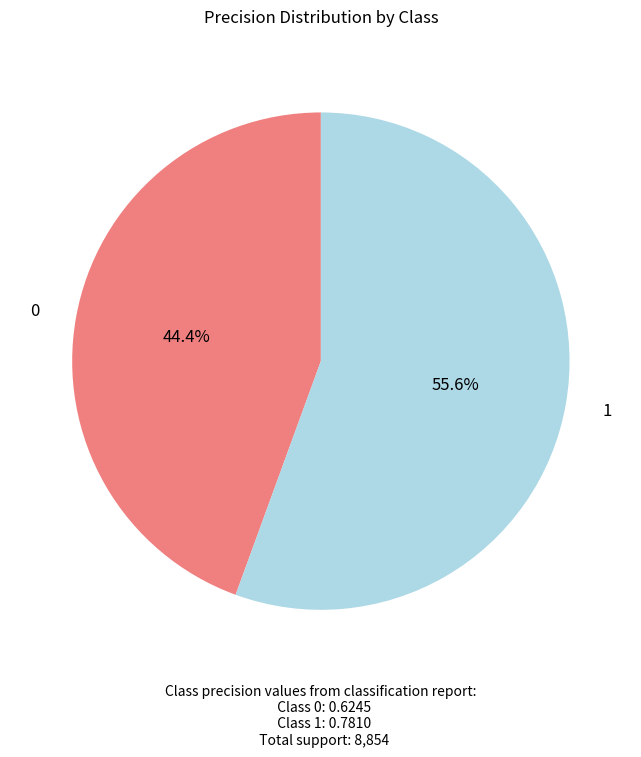

To the nearest percent, what portion does 1 represent?

56%